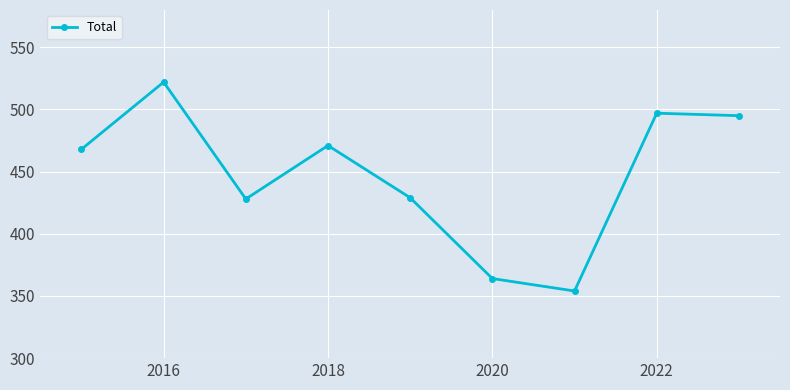

How many series are shown in this chart?

1